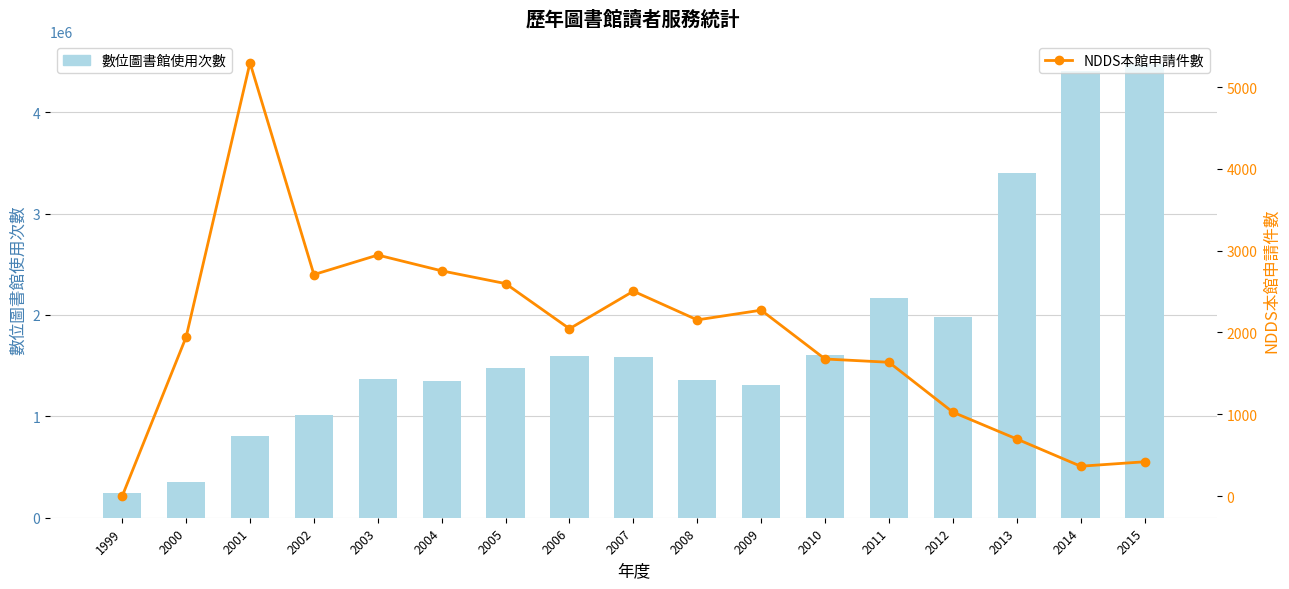

At how many categories does at least one series exceed 771079?

15